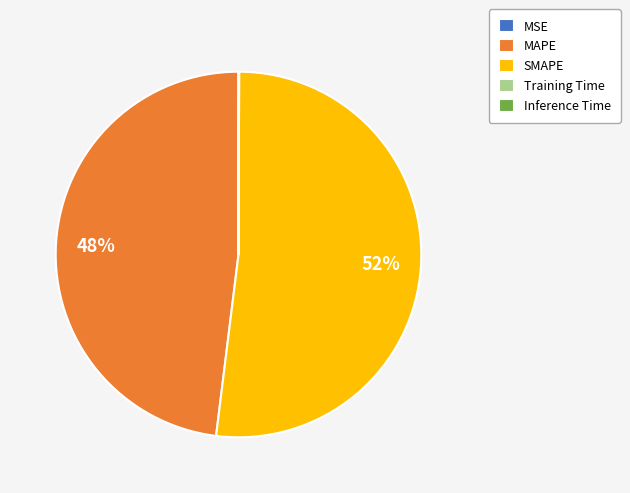

The SMAPE slice represents 39% of the pie. True or false?

False